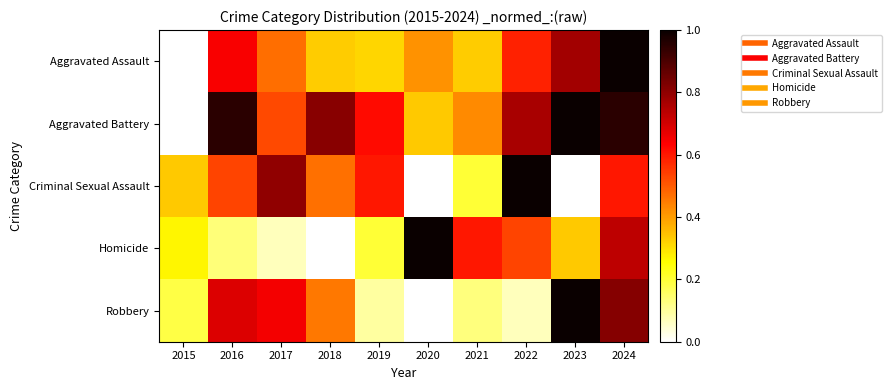

Which series has the largest total across all categories?

Aggravated Battery